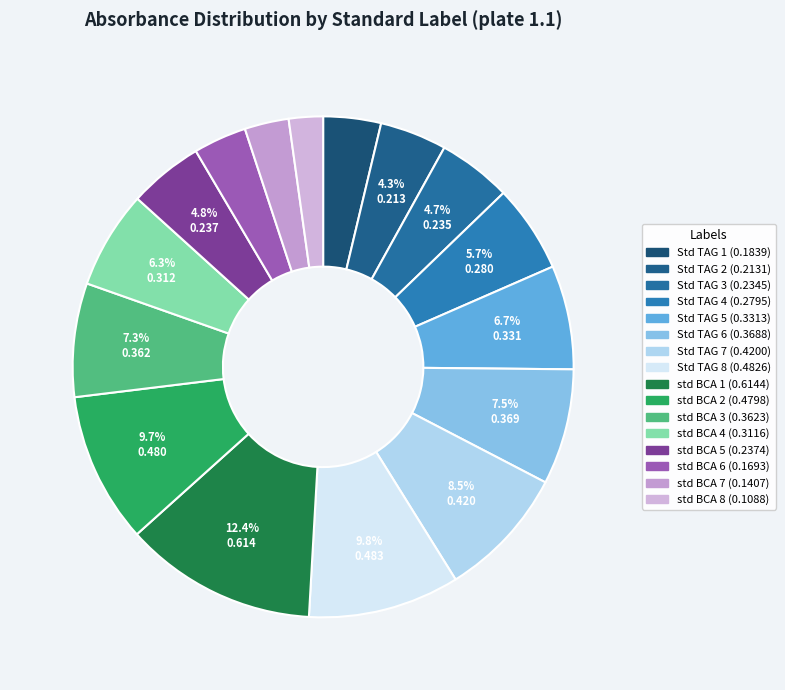

Is std BCA 8 the majority of the pie?

No